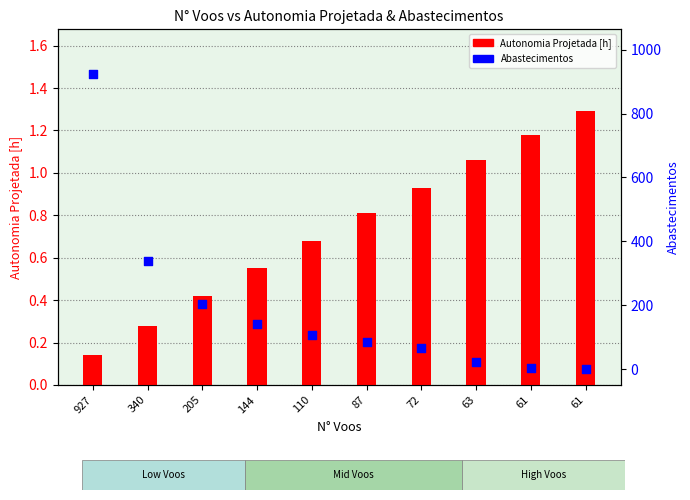

Is the value of Autonomia Projetada [h] at 927 greater than the value of Abastecimentos at 205?

No